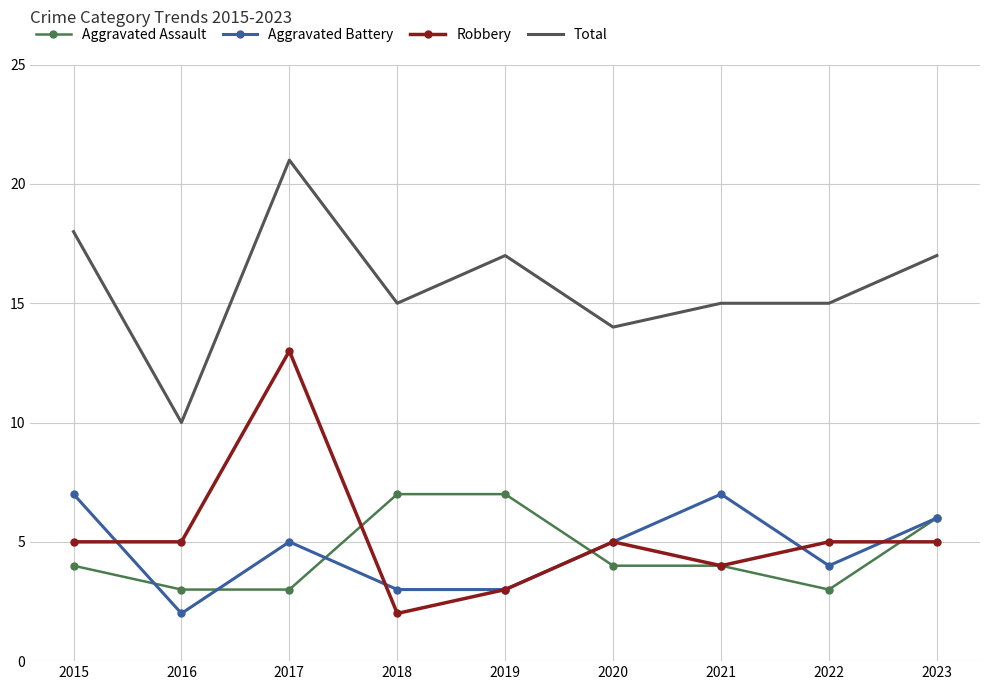

Which label corresponds to the largest value in the chart?

2017